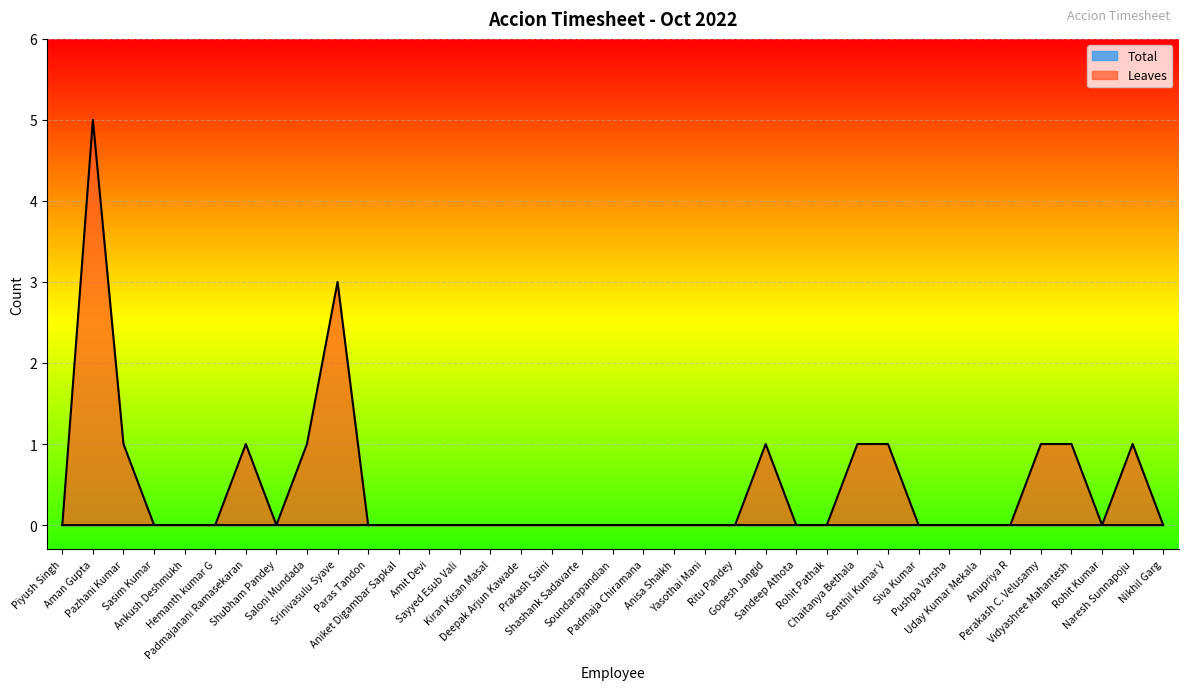

How many interior local valleys (lower than both neighbors) does the data have?

2